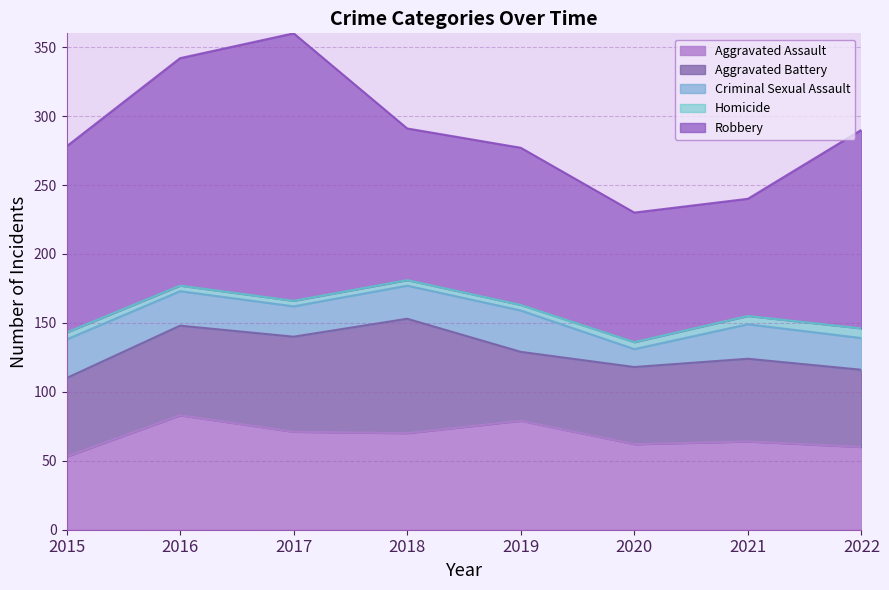

What is the difference between the highest and lowest values at 2015?

130